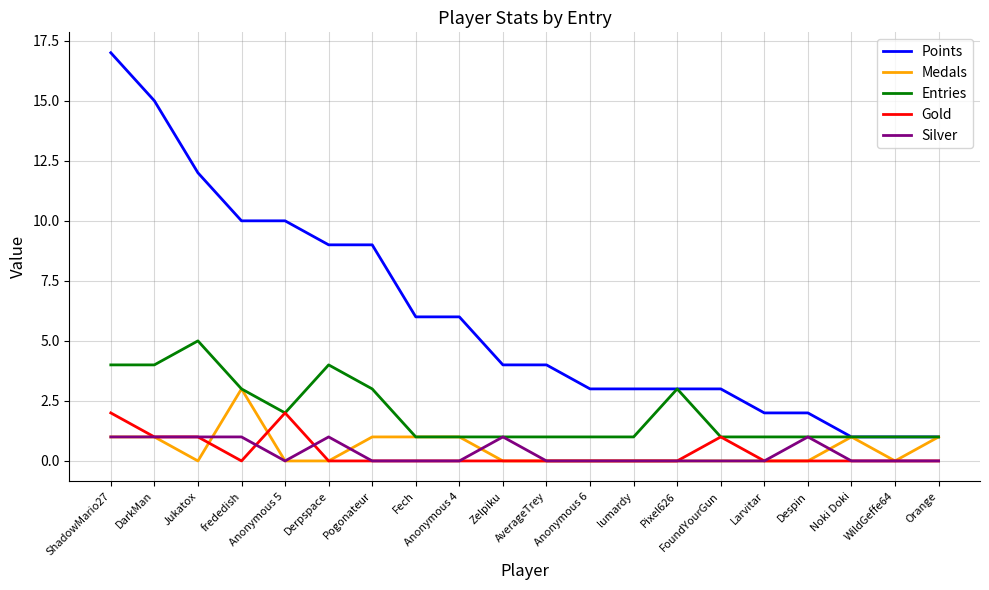

Which category has the highest value across all series?

ShadowMario27